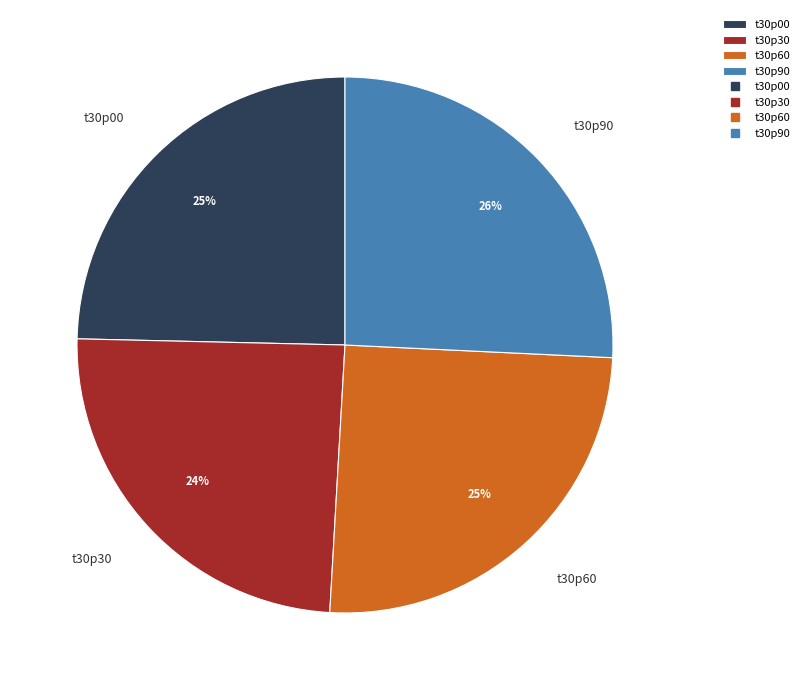

Which has a higher value, t30p00 or t30p90?

t30p90